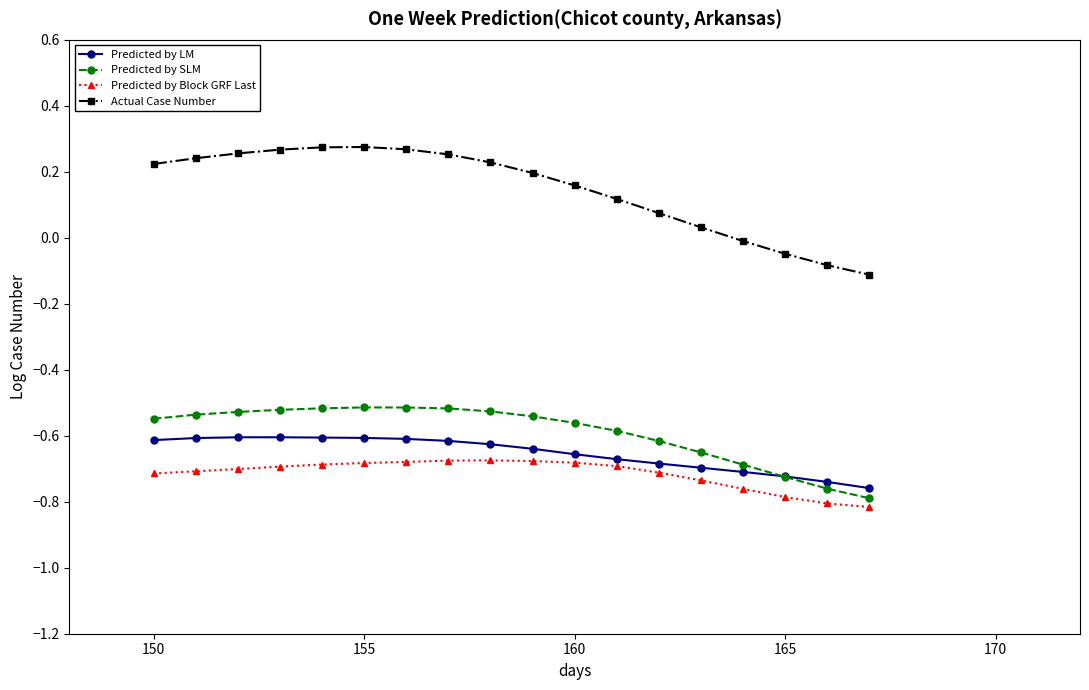

True or false: Predicted by Block GRF Last and Predicted by SLM intersect in this chart.

False